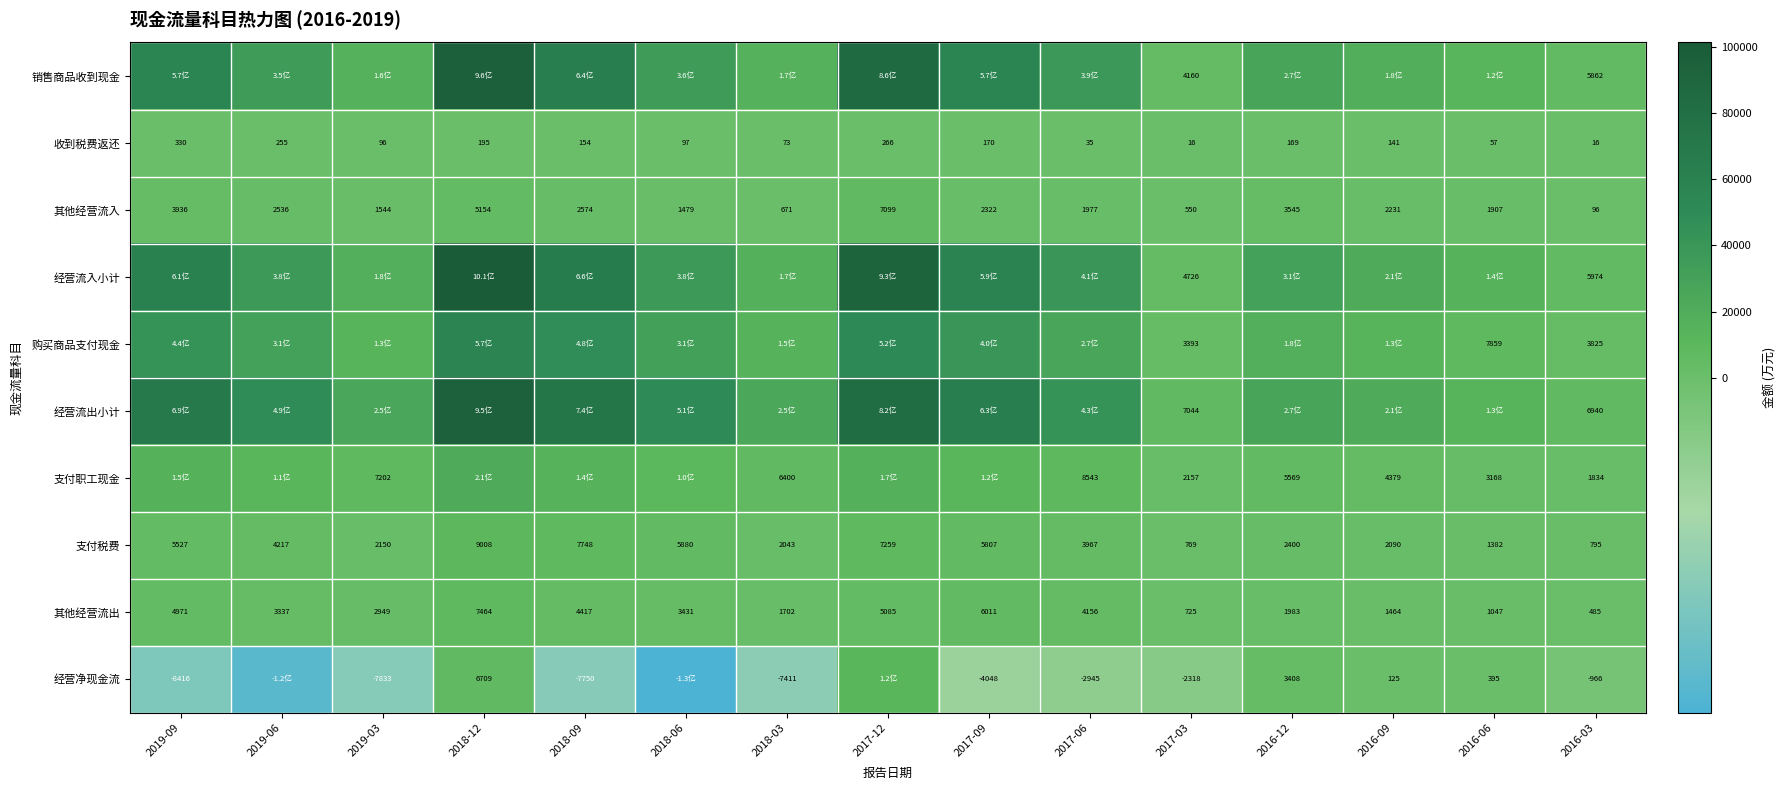

Where does the 支付税费 series first go above 3967?

2019-09